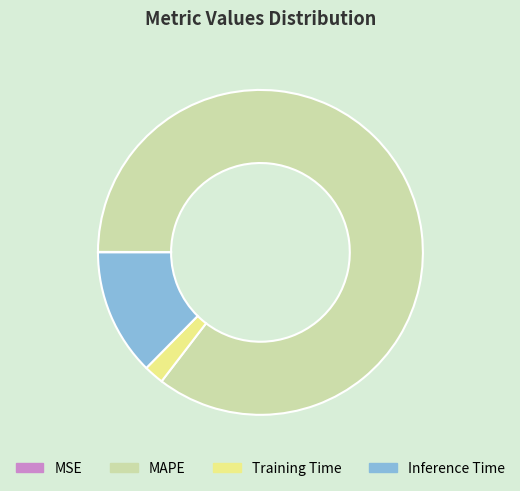

Between Training Time and MAPE, which is larger?

MAPE